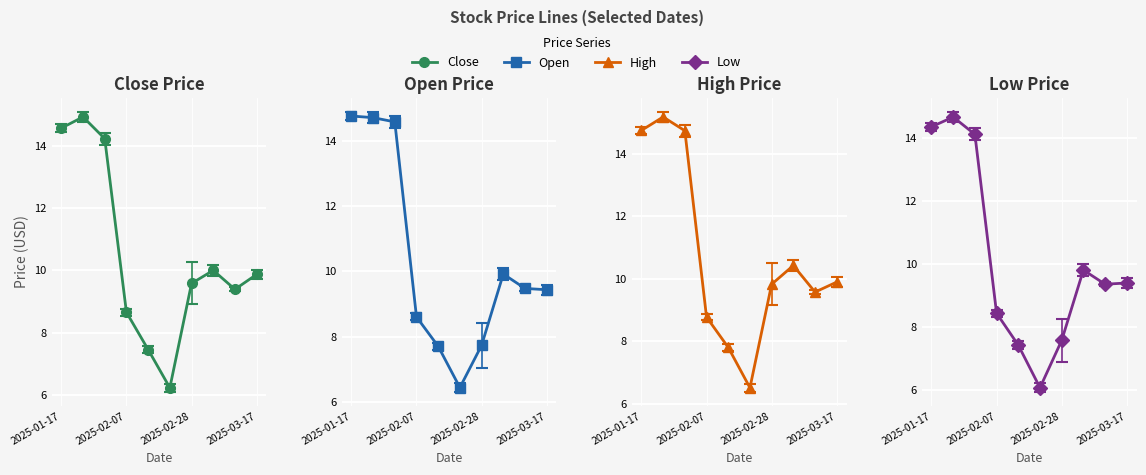

Between 2025-01-17 and 2025-01-31, which series saw the biggest shift?

close